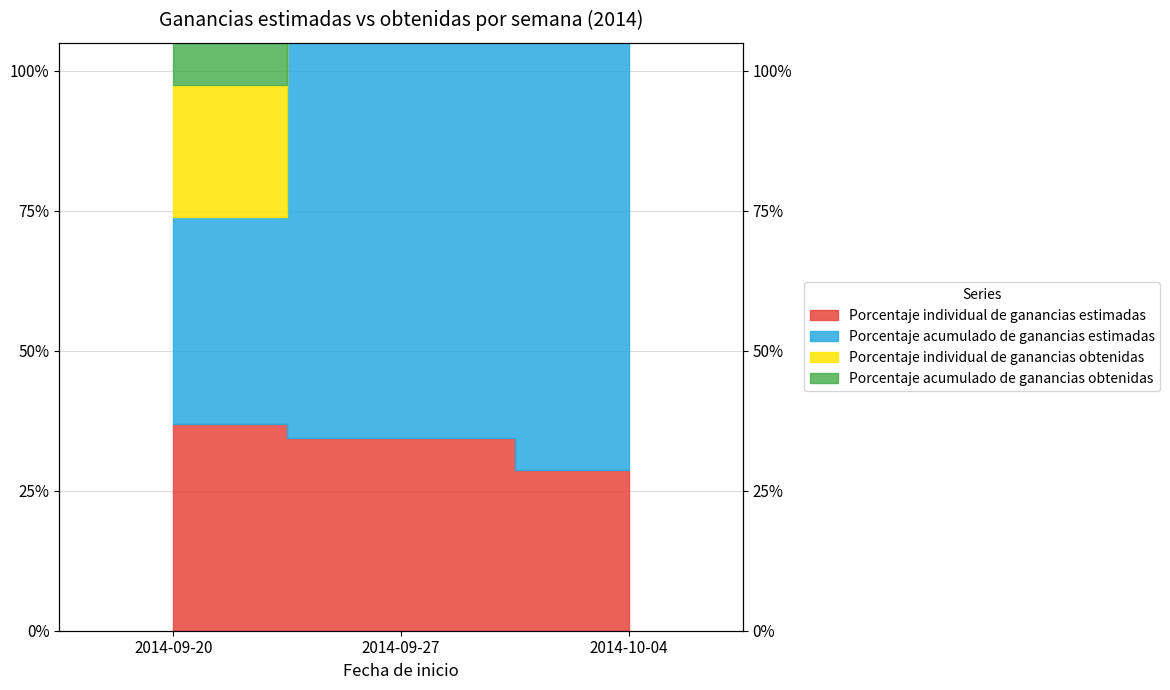

What is the average value of the Porcentaje individual de ganancias estimadas series?

0.3